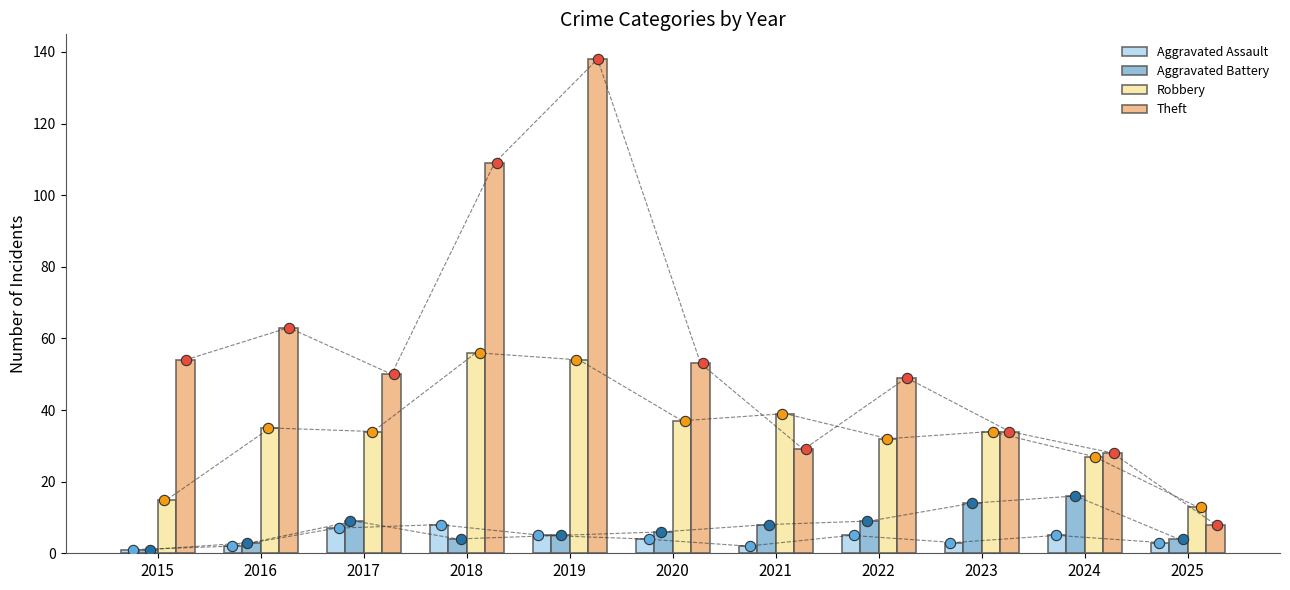

What are all the series names shown in the legend?

Aggravated Assault, Aggravated Battery, Robbery, Theft